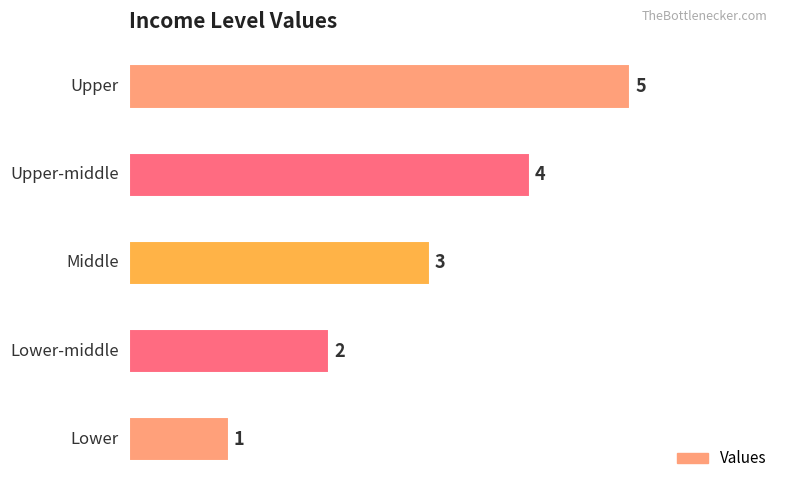

Reading left to right, transcribe all the data shown in this chart.

1	2	3	4	5